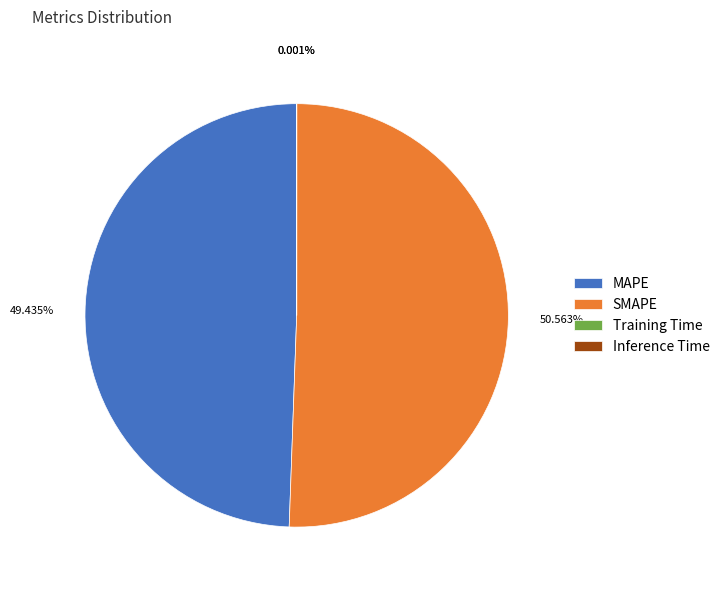

Approximately how many times larger is the value at SMAPE compared to MAPE?

1.0